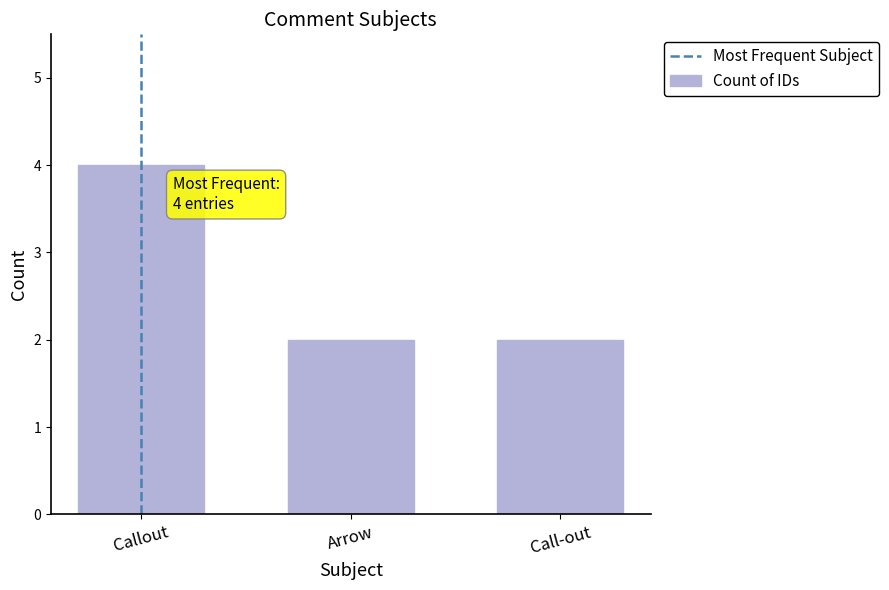

Approximately how many times larger is the value at Call-out compared to Callout?

0.5